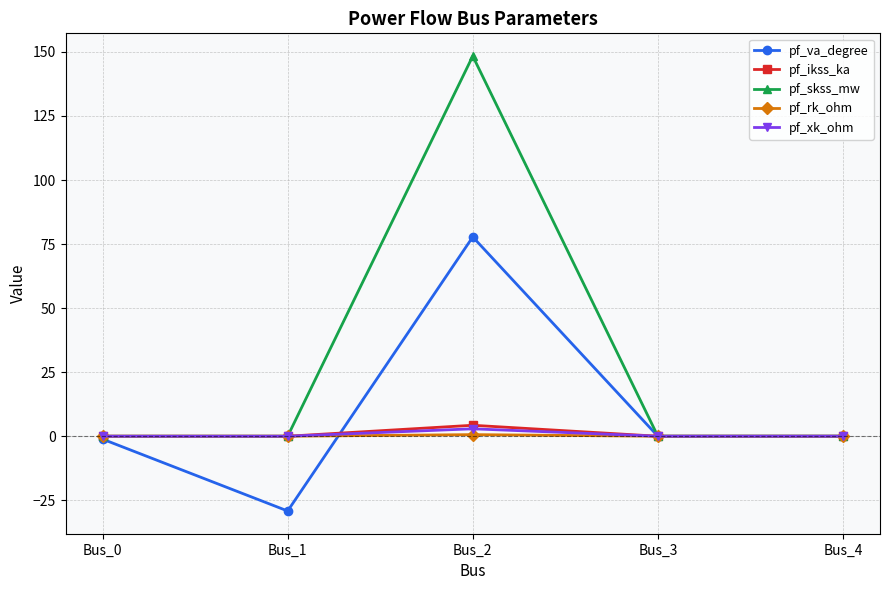

Which series changed the most between Bus_0 and Bus_1?

pf_va_degree